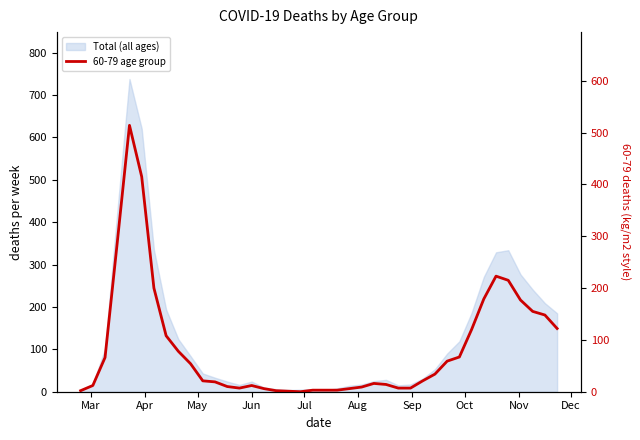

Reading left to right, transcribe all the data shown in this chart.

2	12	66	288	514	415	200	108	78	54	21	19	10	7	12	6	2	1	0	3	3	3	6	9	16	14	7	7	21	34	59	67	120	179	223	215	177	155	148	122